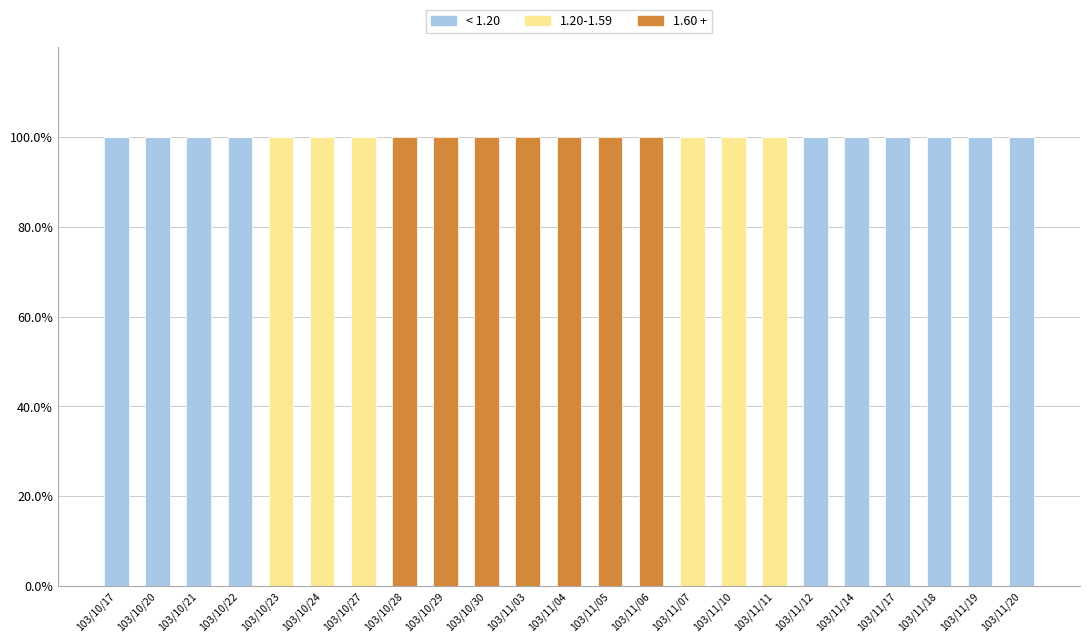

Are the bars horizontal?

No